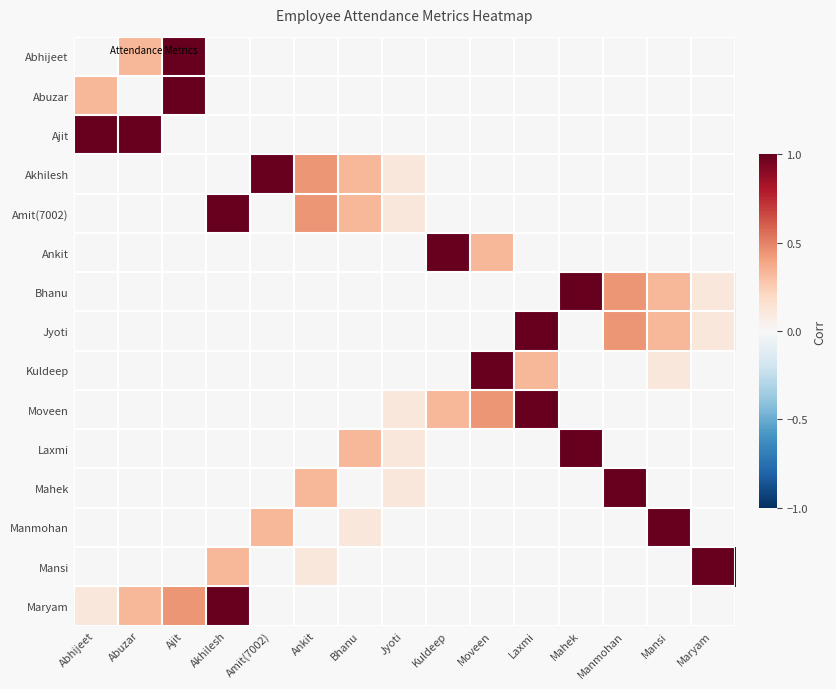

At which category is the sum across all series the highest?

Ajit